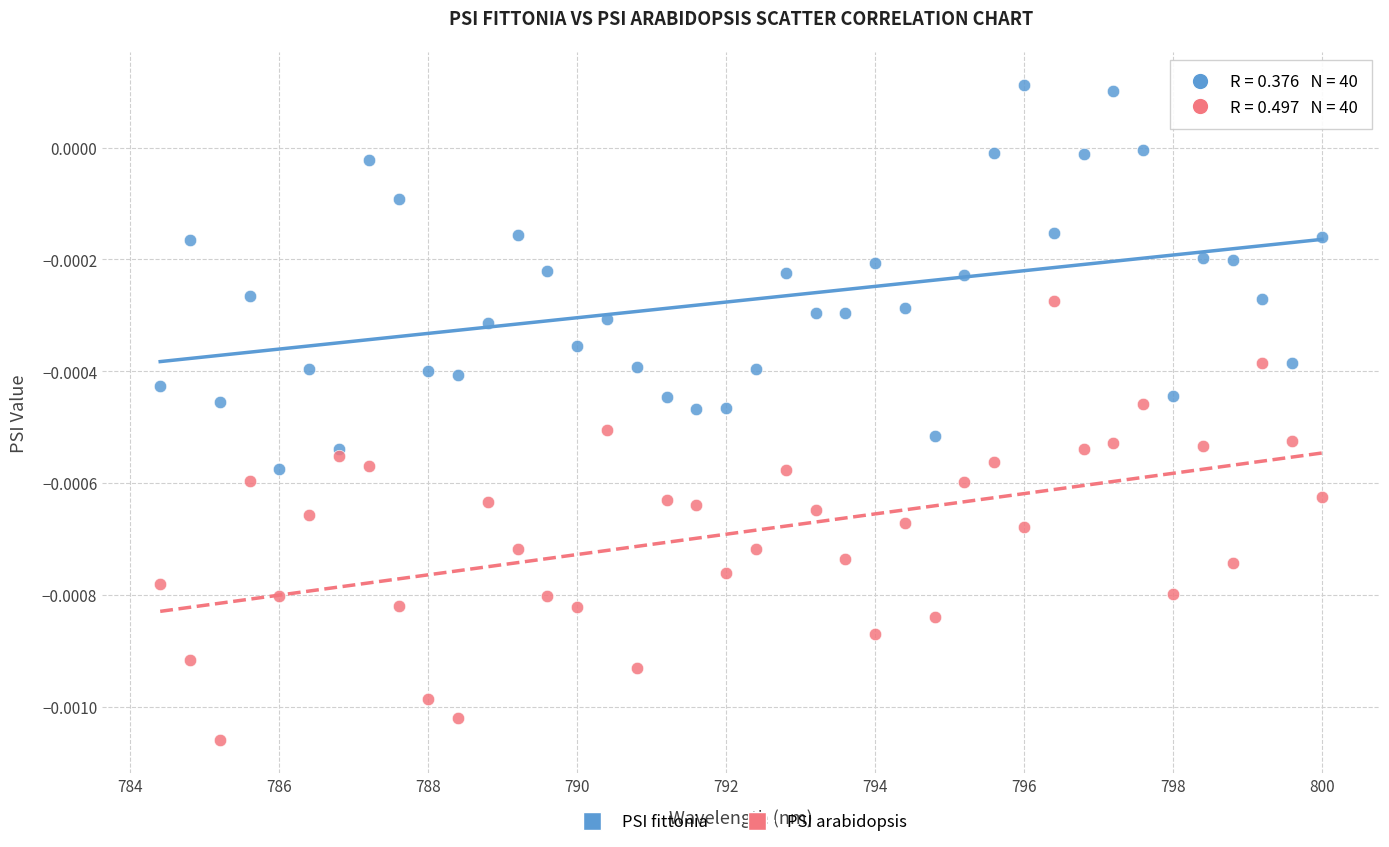

Which series has the widest spread of Y values?

PSI arabidopsis